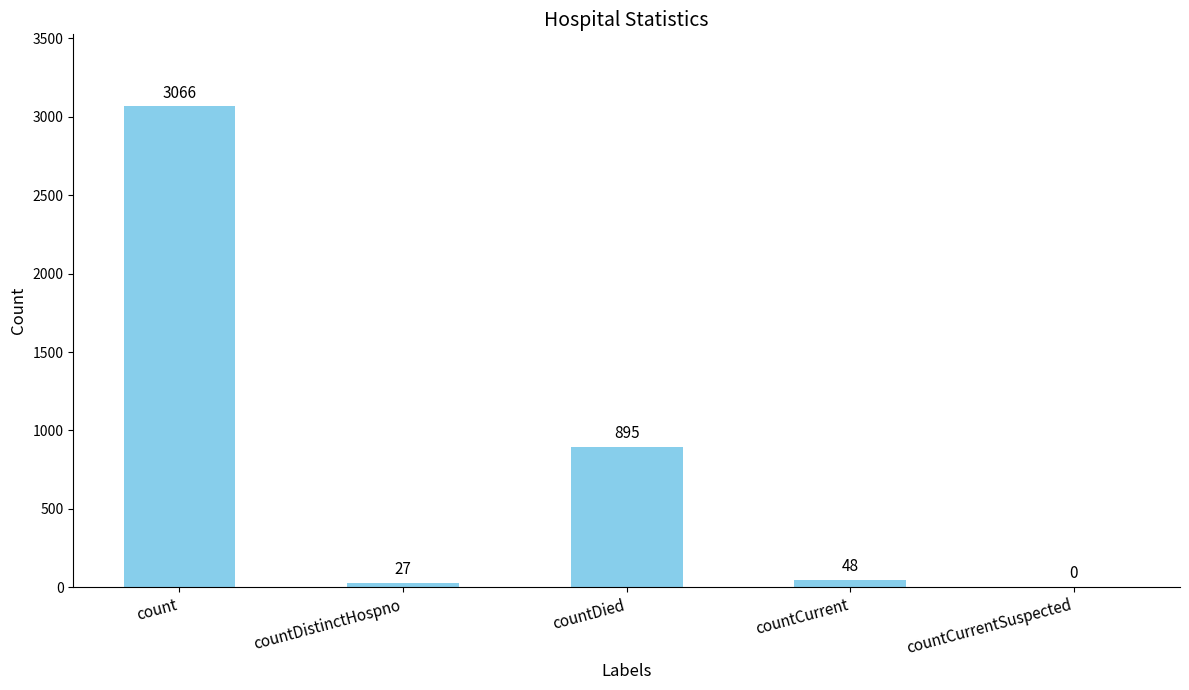

The value at countCurrent is 48. True or false?

True